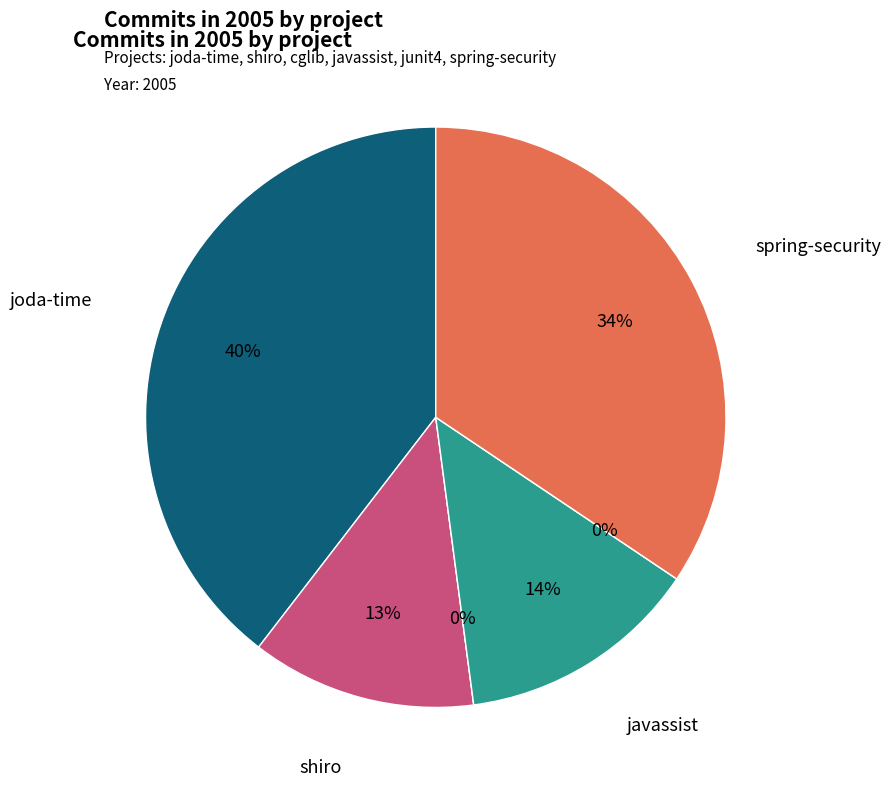

What portion of the pie excludes junit4?

100.0%